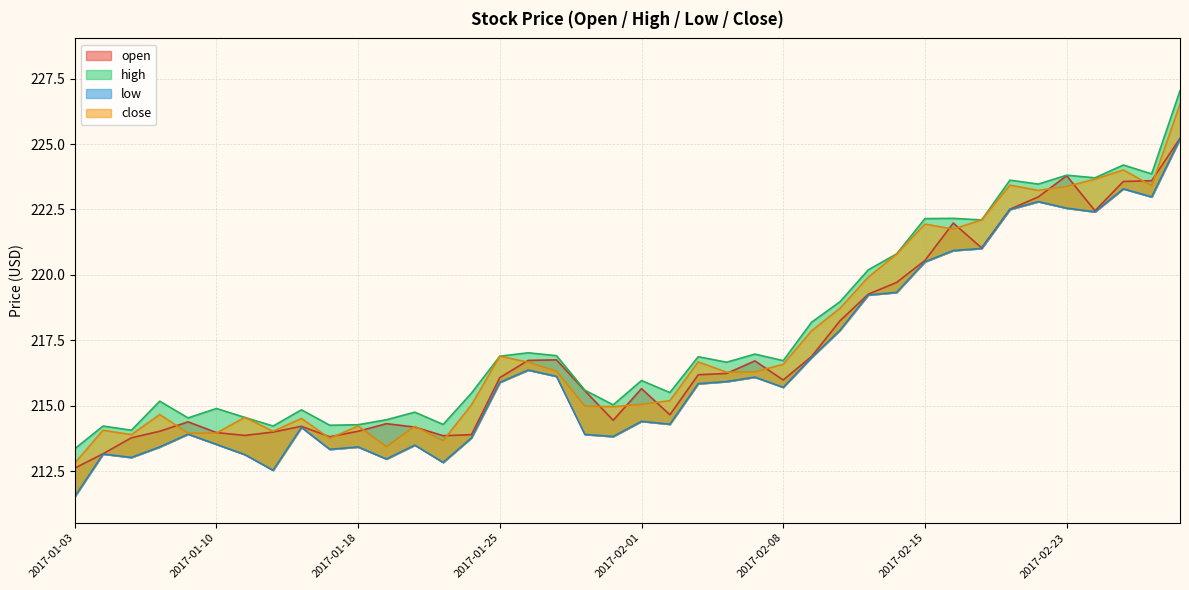

What are all the series names shown in the legend?

open, high, low, close